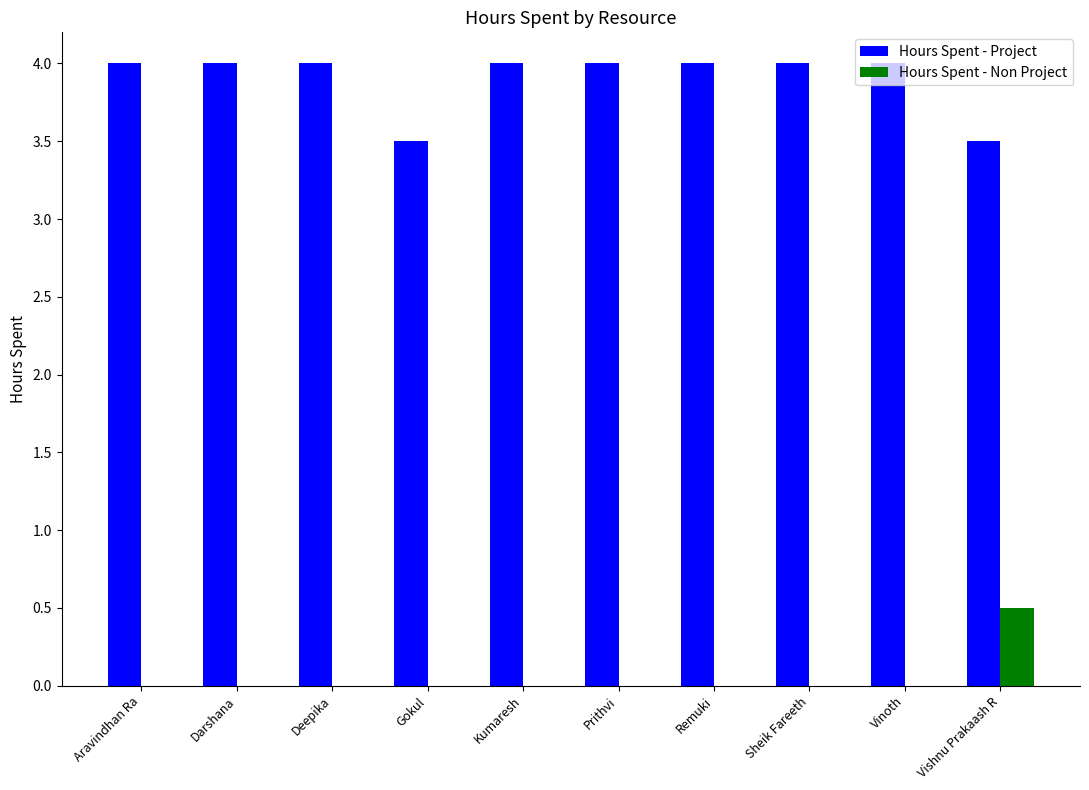

What is the maximum value for Hours Spent - Non Project?

0.5